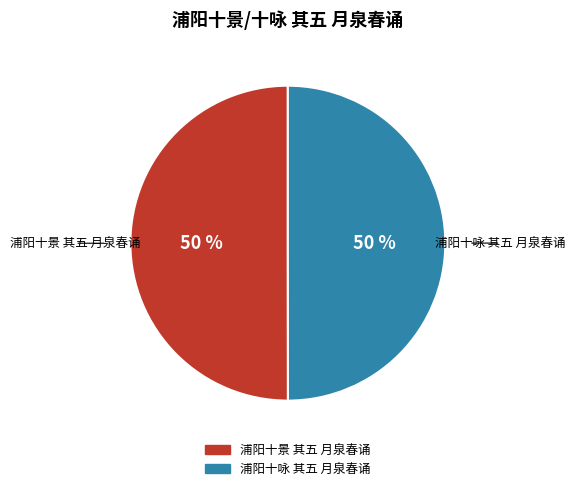

To the nearest percent, what is the average slice percentage?

50%